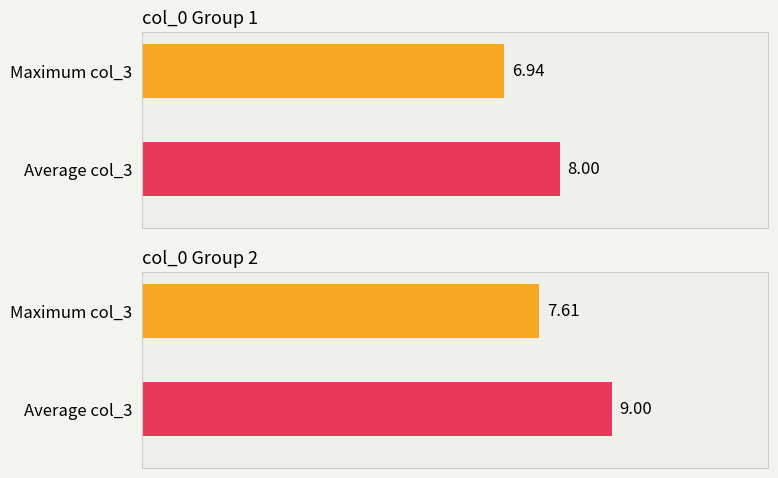

Is it true that the value at 7 is 38?

False